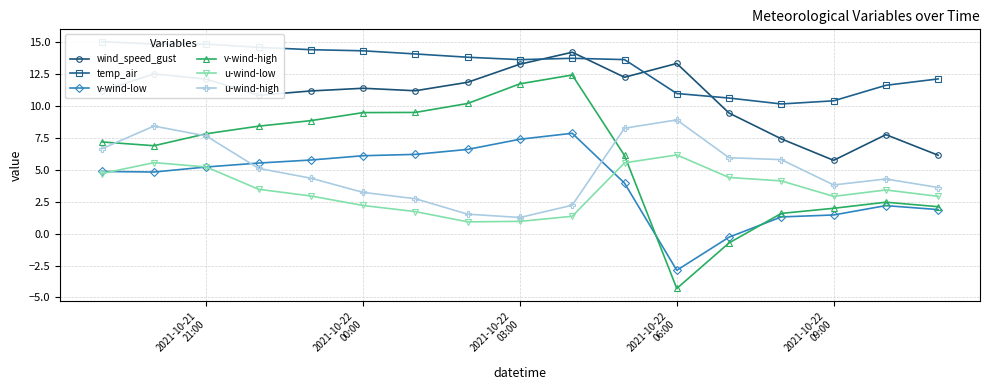

Reading left to right, transcribe all the data shown in this chart.

wind_speed_gust: 11.2	12.5	12.1	10.8	11.2	11.4	11.2	11.9	13.3	14.2	12.3	13.3	9.5	7.4	5.8	7.8	6.1
temp_air: 15.1	14.9	14.9	14.6	14.4	14.3	14.1	13.8	13.6	13.7	13.6	11.0	10.6	10.2	10.4	11.6	12.1
v-wind-low: 4.9	4.8	5.2	5.5	5.8	6.1	6.2	6.6	7.4	7.9	4.0	-2.9	-0.3	1.3	1.5	2.2	1.9
v-wind-high: 7.2	6.9	7.8	8.4	8.9	9.5	9.5	10.2	11.7	12.4	6.1	-4.3	-0.7	1.6	2.0	2.5	2.1
u-wind-low: 4.7	5.6	5.2	3.5	3.0	2.2	1.7	0.9	1.0	1.4	5.6	6.2	4.4	4.1	2.9	3.4	2.9
u-wind-high: 6.7	8.4	7.7	5.1	4.4	3.2	2.7	1.5	1.3	2.2	8.3	8.9	6.0	5.8	3.8	4.3	3.6